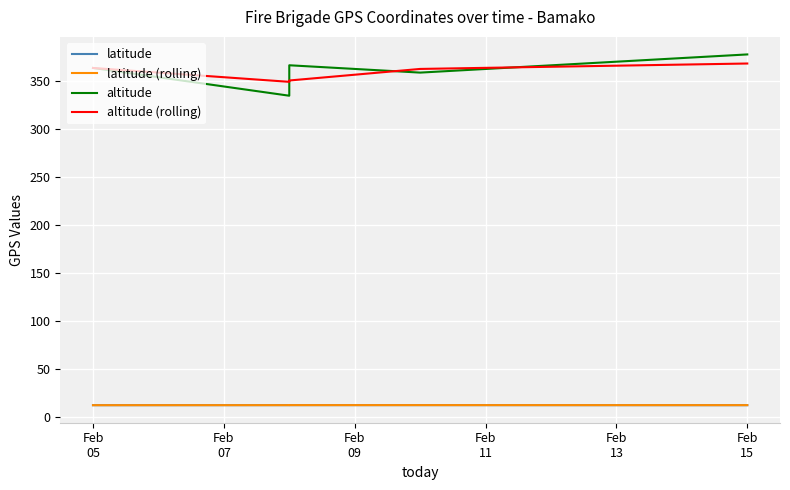

What are all the series names shown in the legend?

latitude, latitude (rolling), altitude, altitude (rolling)